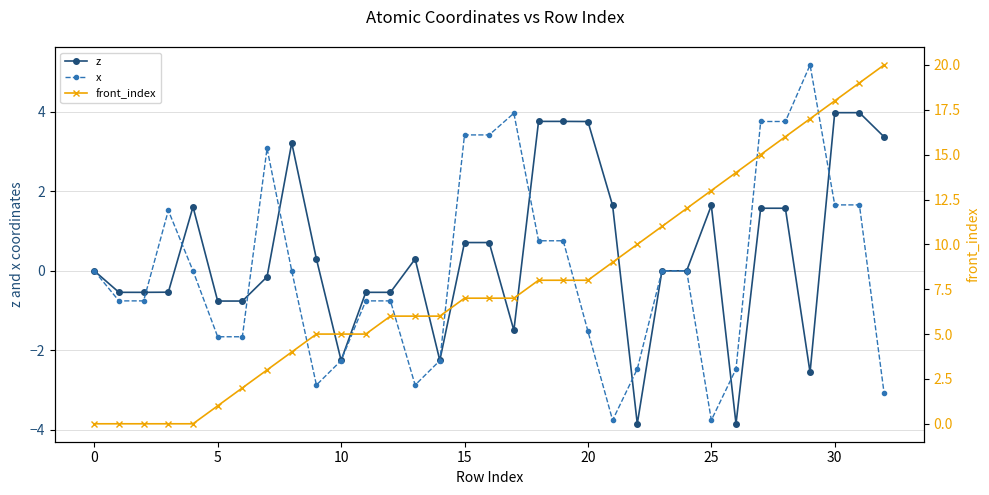

At which label is x closest to 0?

−5